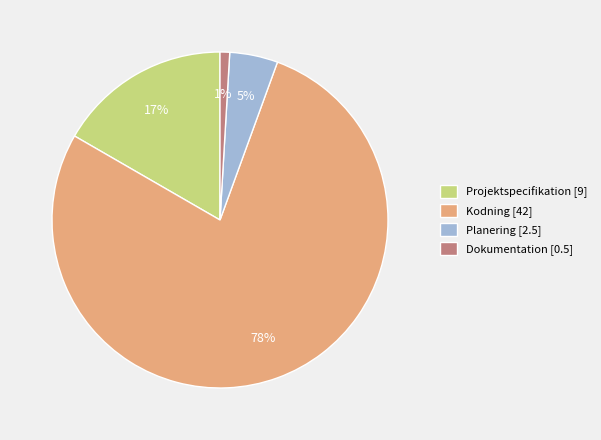

Does Projektspecifikation represent more than half of the total?

No